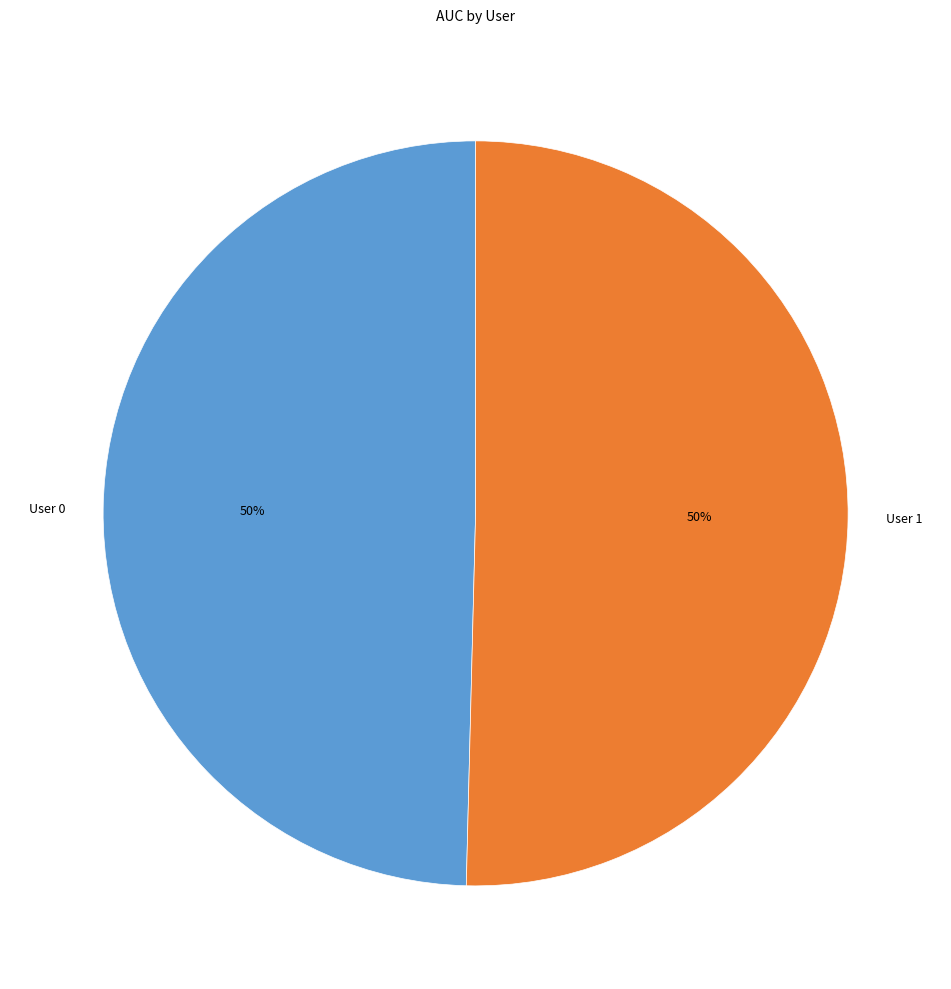

To the nearest percent, what is the average slice percentage?

50%